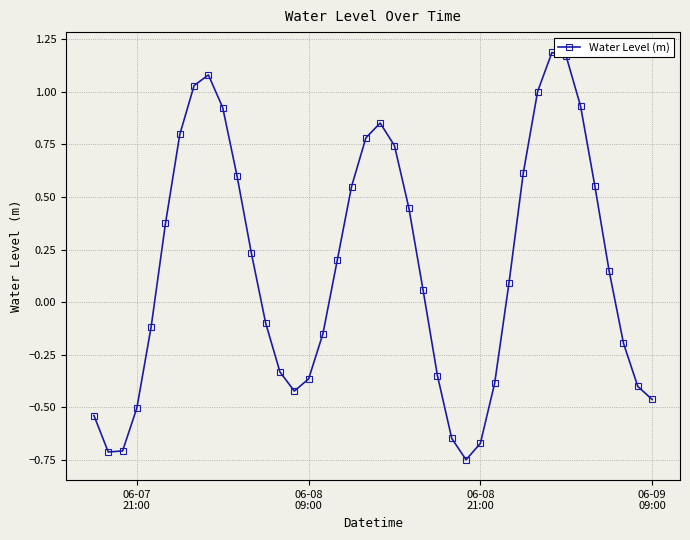

What is the sum of all values?

6.6